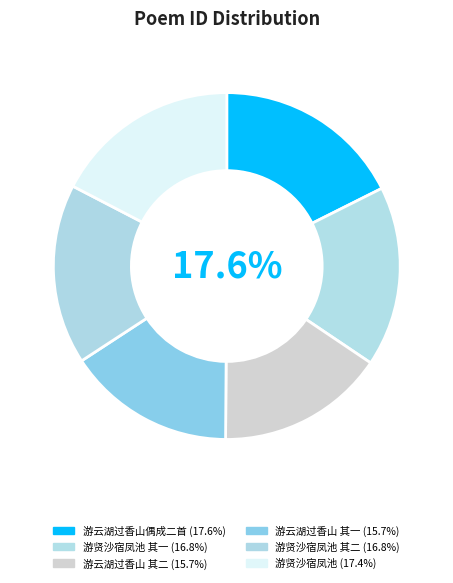

Is it true that 游云湖过香山偶成二首 其一 is 16% of the pie?

True